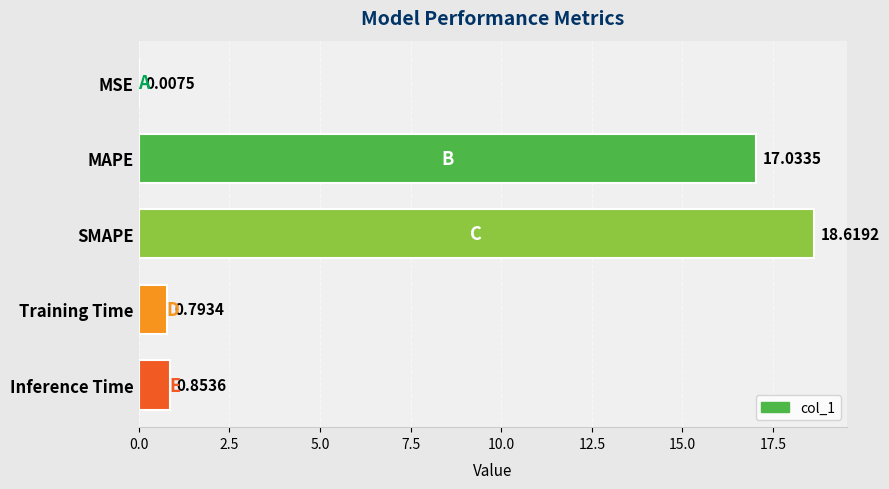

Where is the data nearest to the value 9?

MAPE